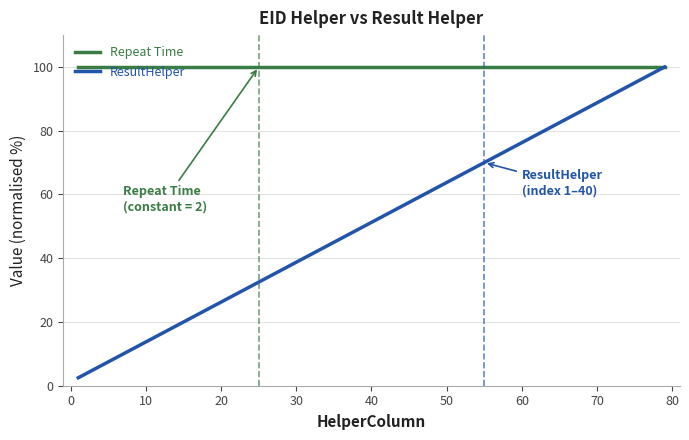

List the series in order of their overall mean, lowest first.

ResultHelper, Repeat Time